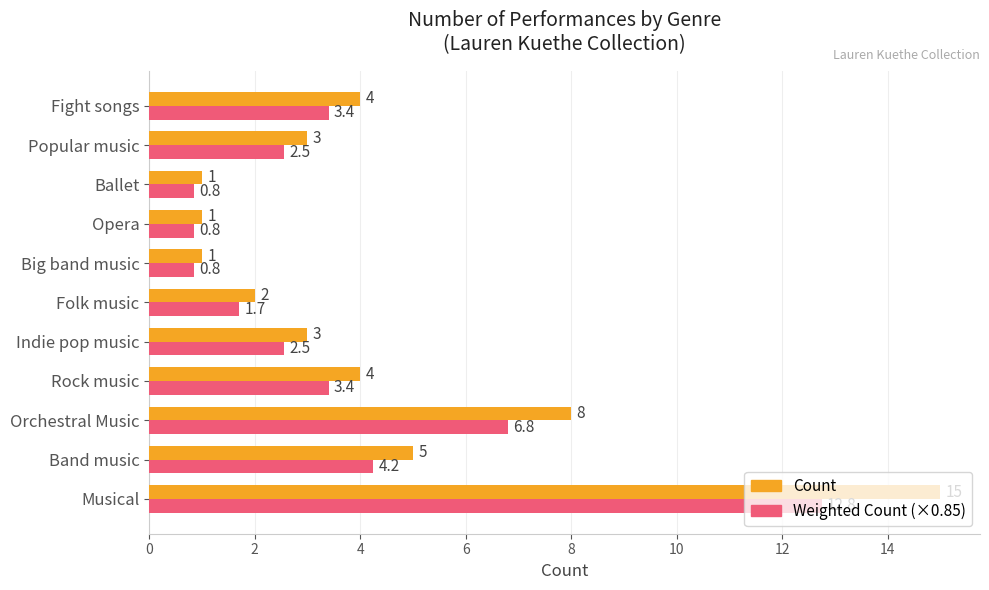

At which category does the chart reach its peak across all series?

Musical